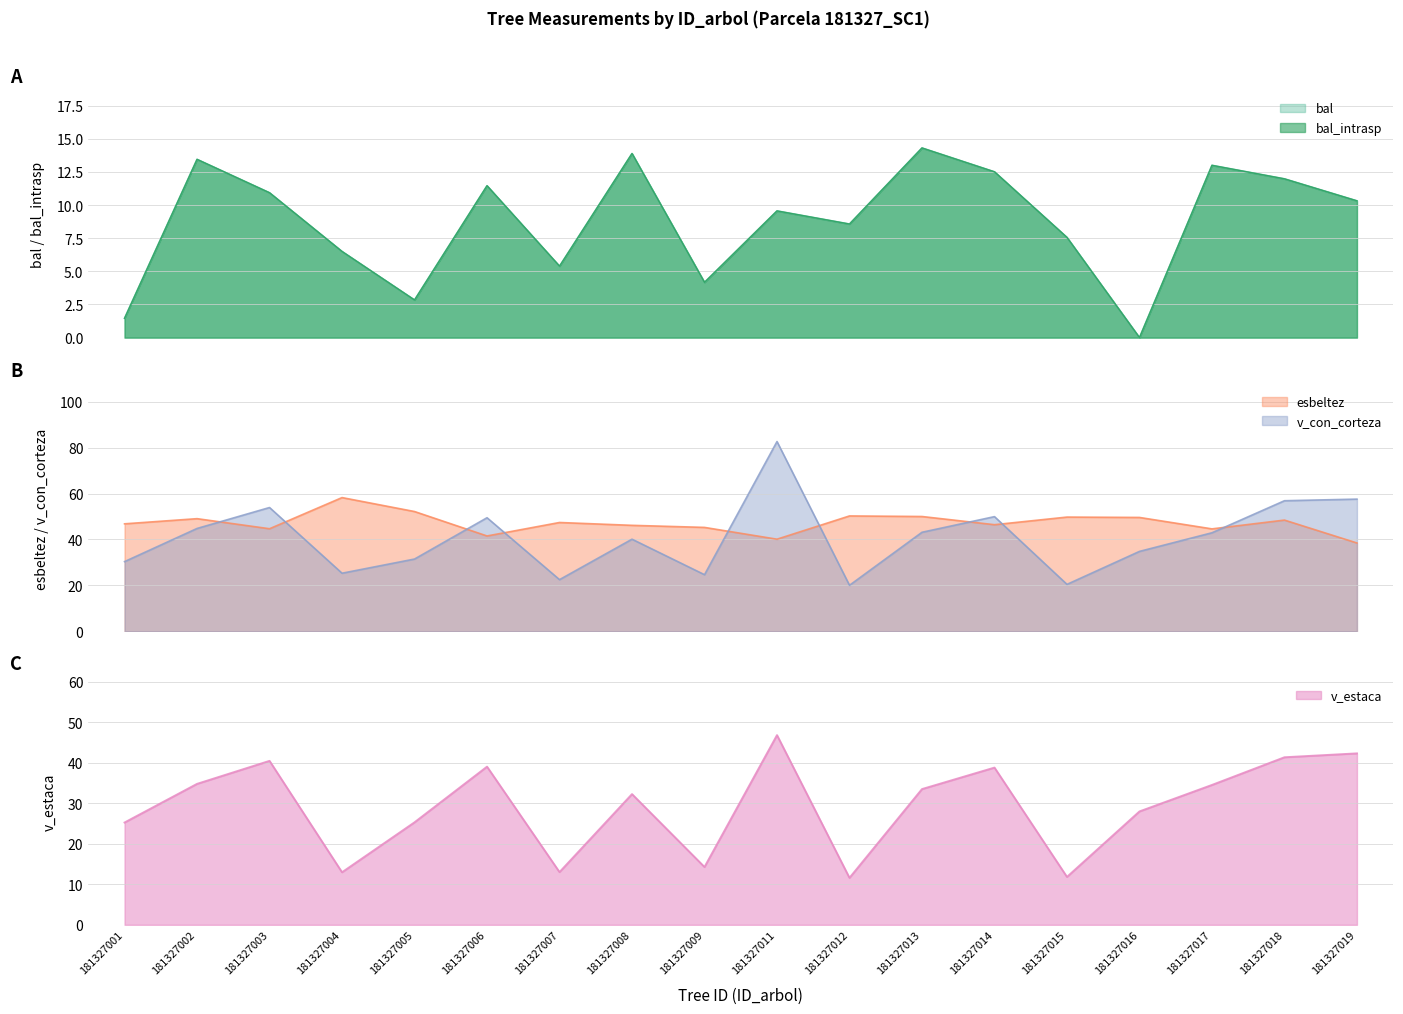

Where is the first local maximum for bal?

181327002